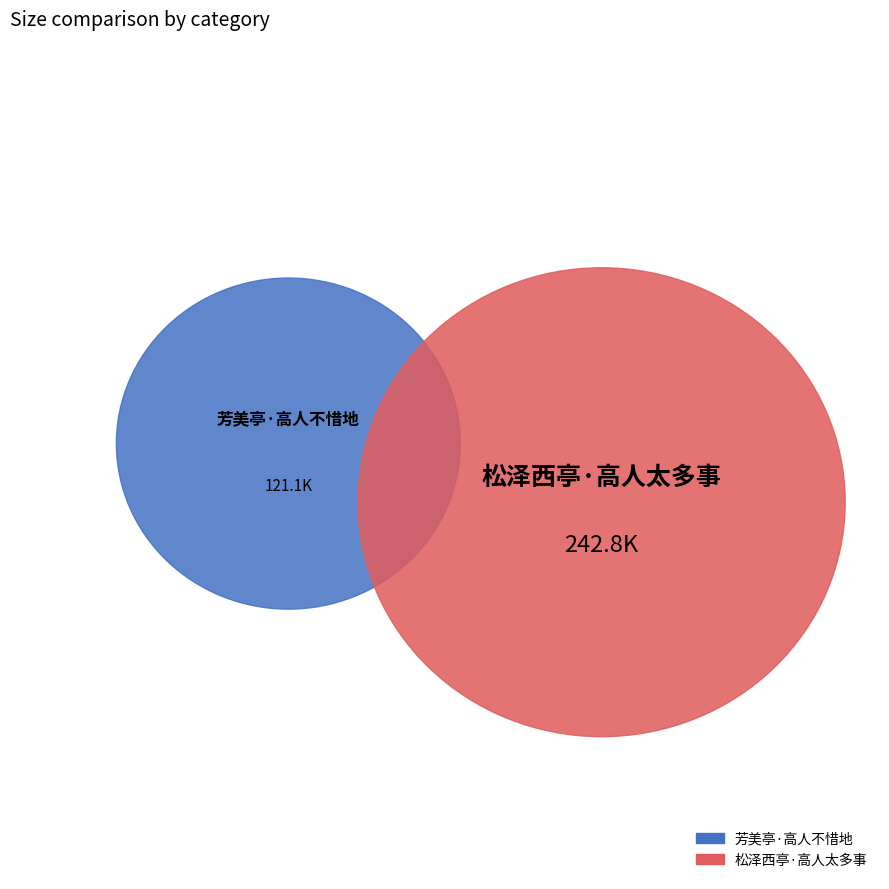

Count the number of slices in the pie.

2